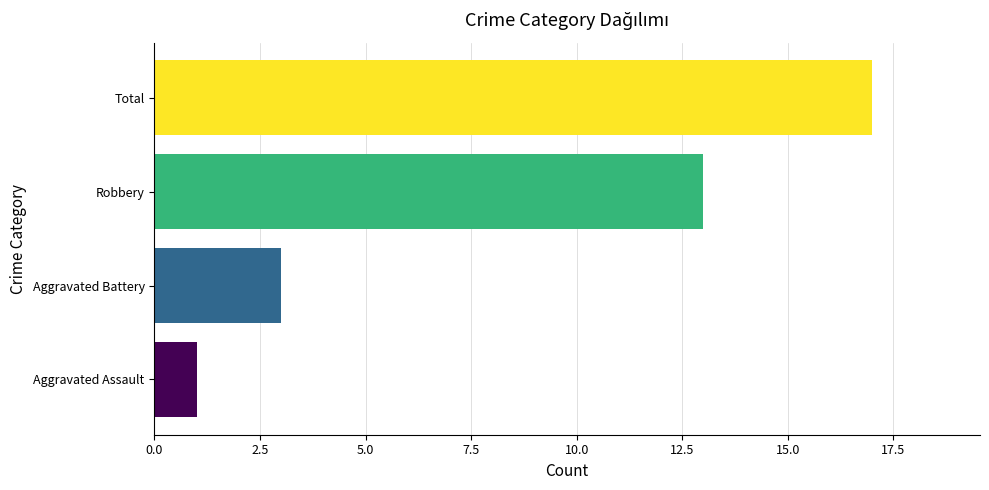

Where is the data nearest to the value 9?

Robbery